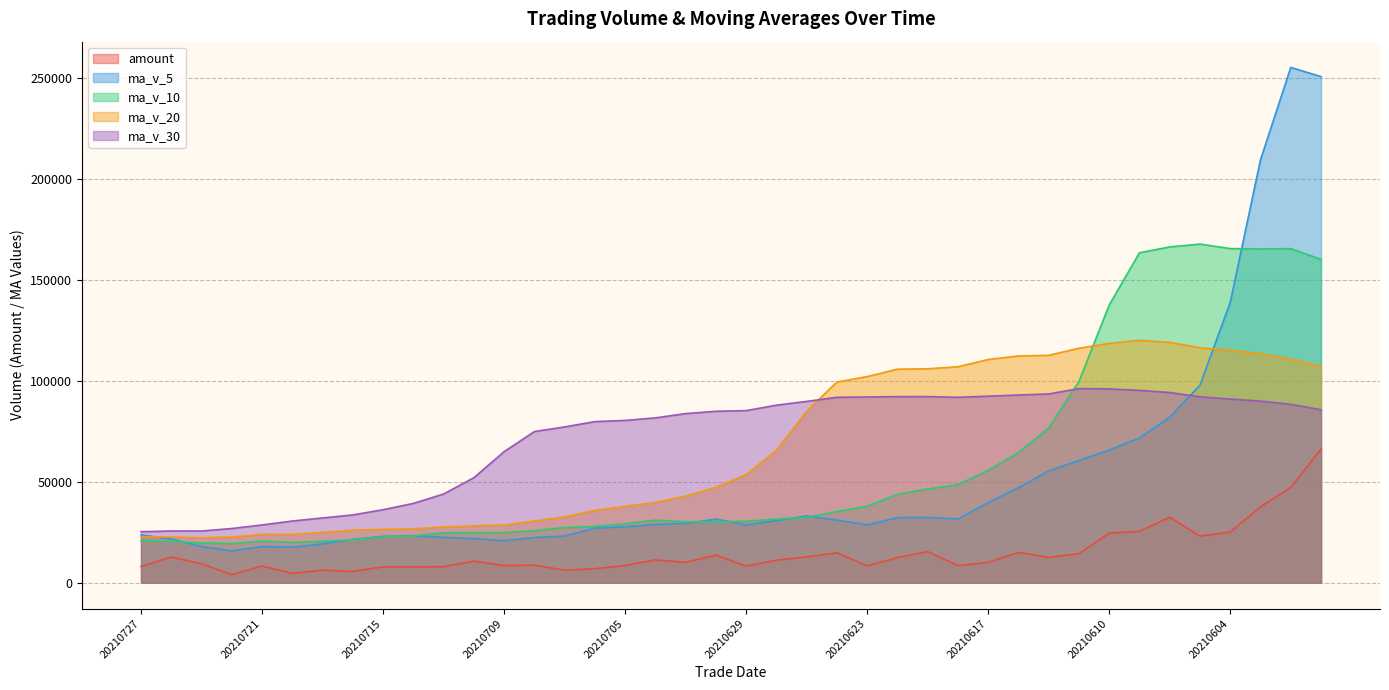

True or false: amount has a value of 8600.3 at 20210709.

True